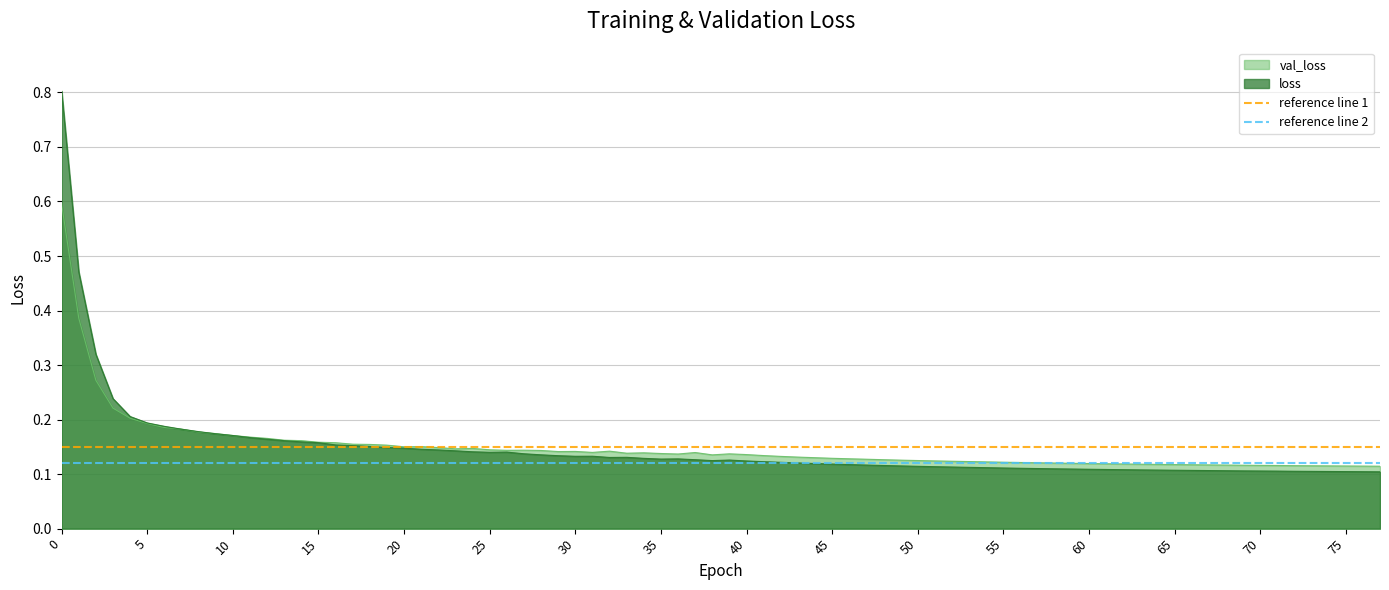

True or false: val_loss has a value of 0.3 at 5.

False